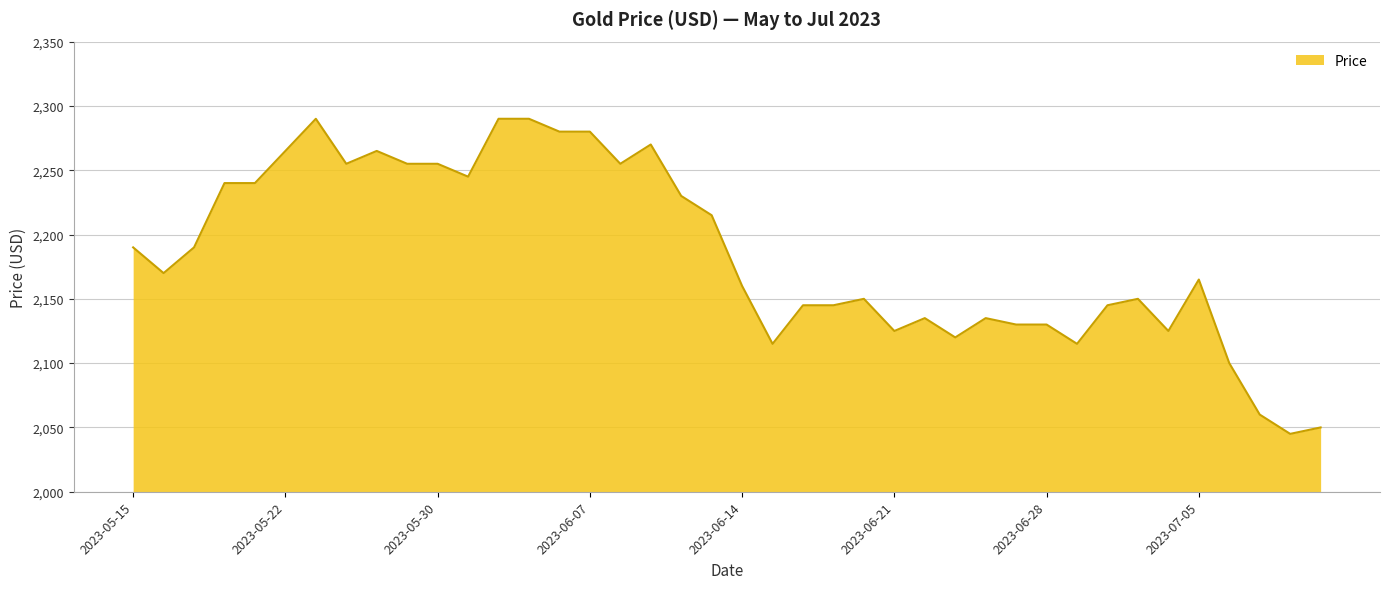

What is the minimum value shown in the chart?

2045